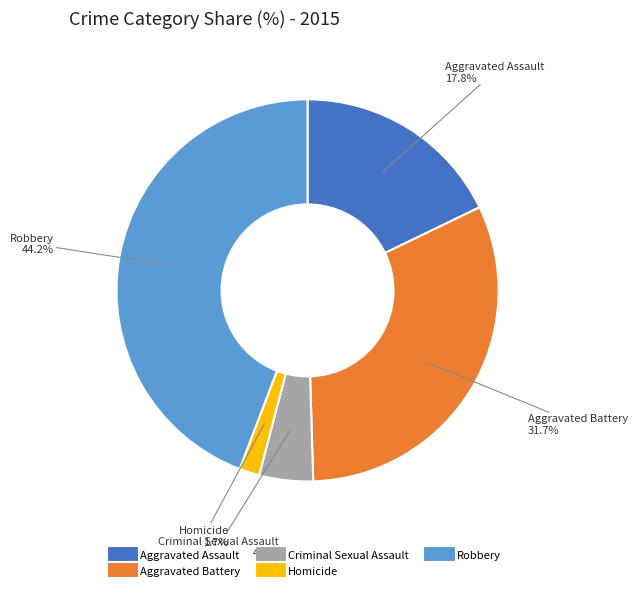

What percentage is NOT represented by Robbery?

55.8%